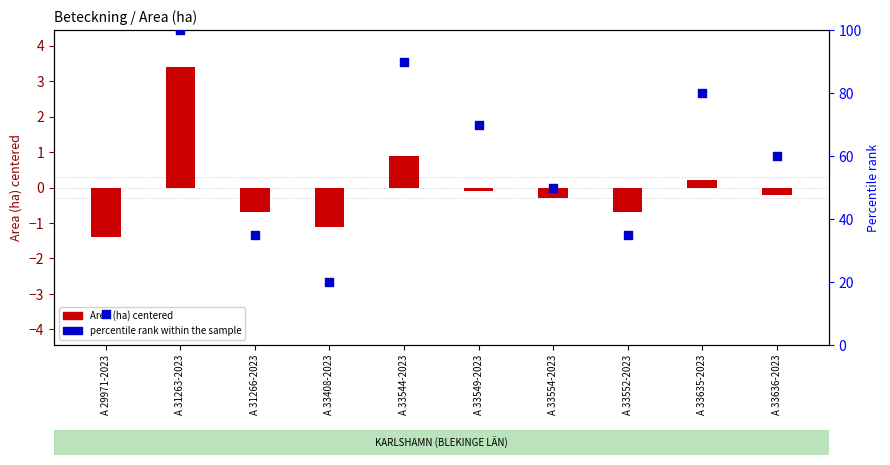

What is the ratio of the value at A 33549-2023 to the value at A 33635-2023?

0.9